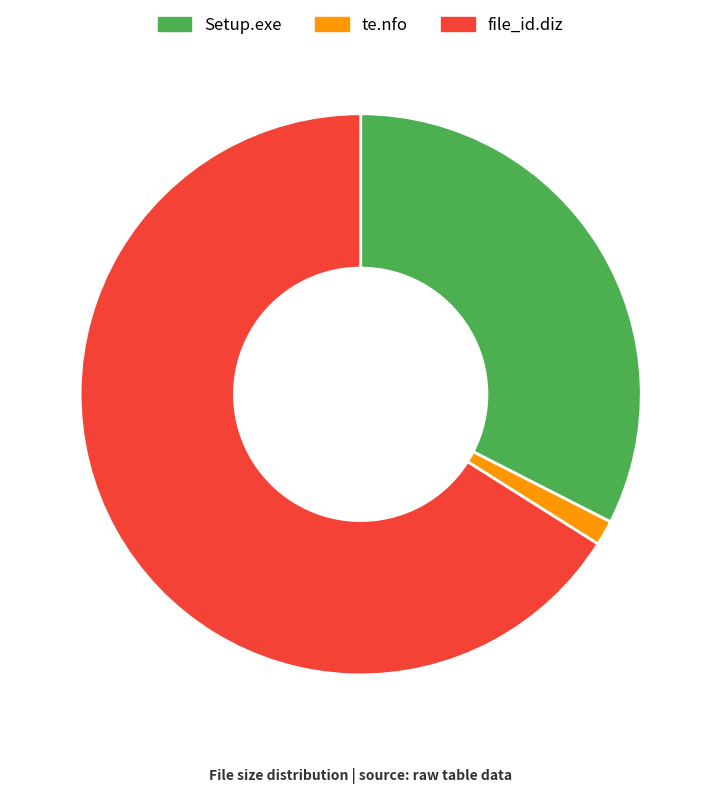

Count the number of slices in the pie.

3